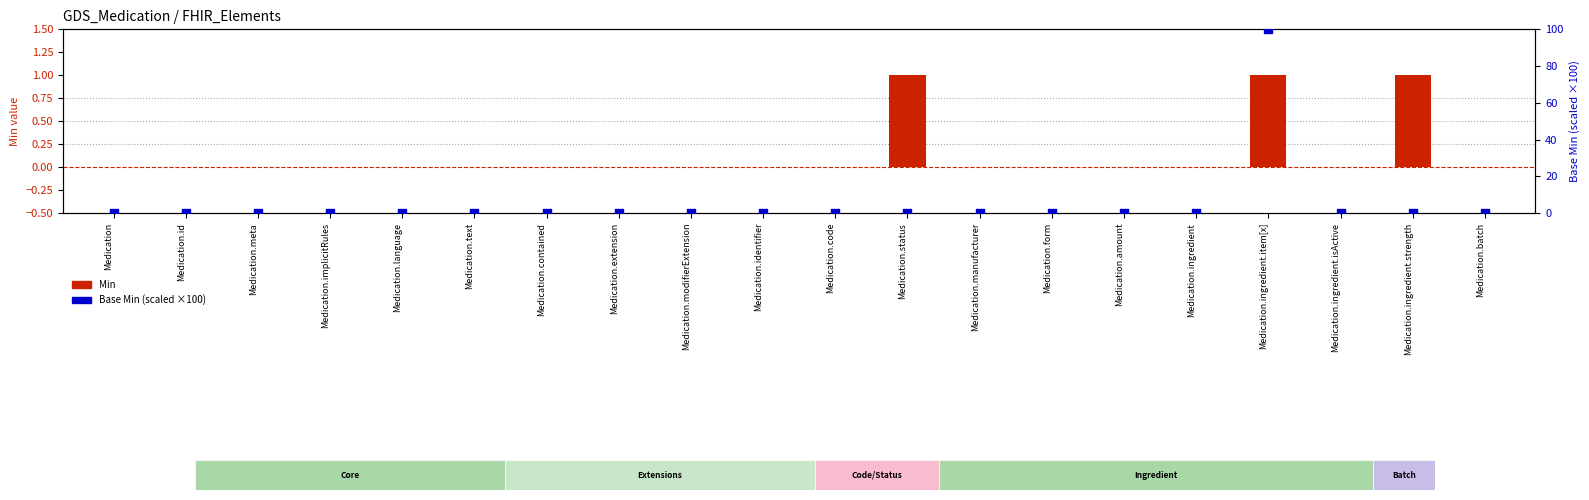

What are all the series names shown in the legend?

Min, Base Min